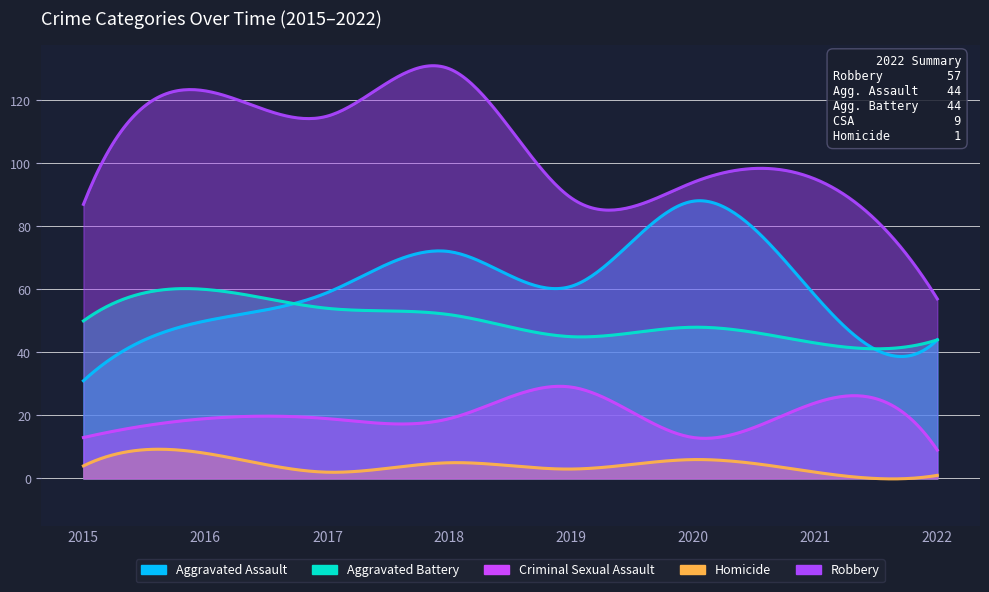

Read the Aggravated Assault value at 2020.

88